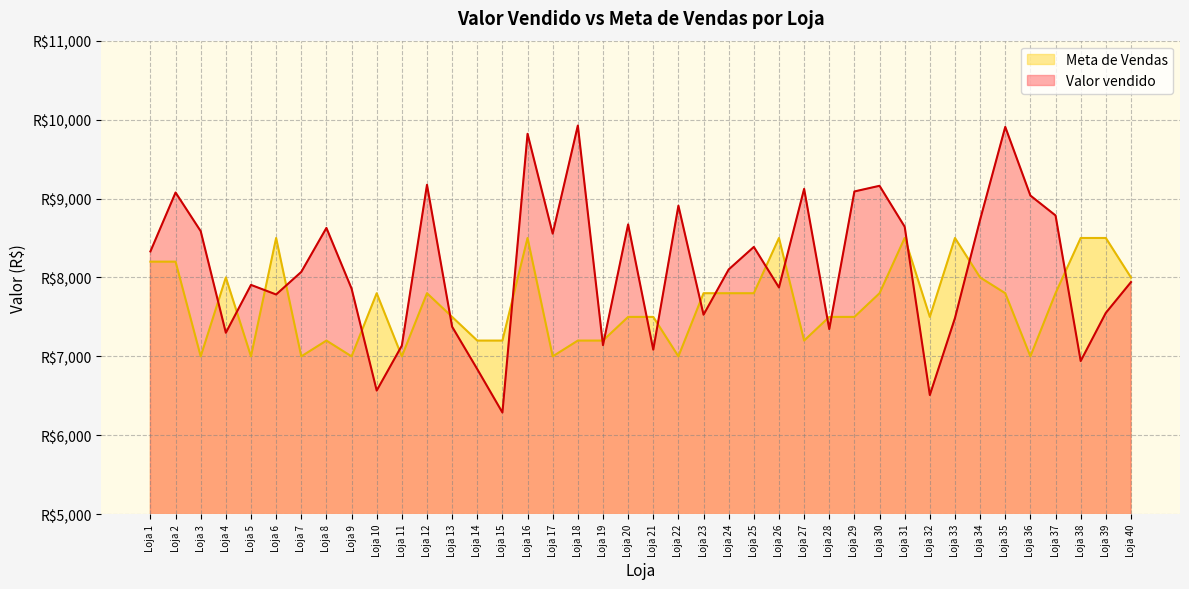

Rank the categories by Valor vendido value from lowest to highest.

Loja 15, Loja 32, Loja 10, Loja 14, Loja 38, Loja 21, Loja 11, Loja 19, Loja 4, Loja 28, Loja 13, Loja 33, Loja 23, Loja 39, Loja 6, Loja 9, Loja 26, Loja 5, Loja 40, Loja 7, Loja 24, Loja 1, Loja 25, Loja 17, Loja 3, Loja 8, Loja 31, Loja 20, Loja 34, Loja 37, Loja 22, Loja 36, Loja 2, Loja 29, Loja 27, Loja 30, Loja 12, Loja 16, Loja 35, Loja 18